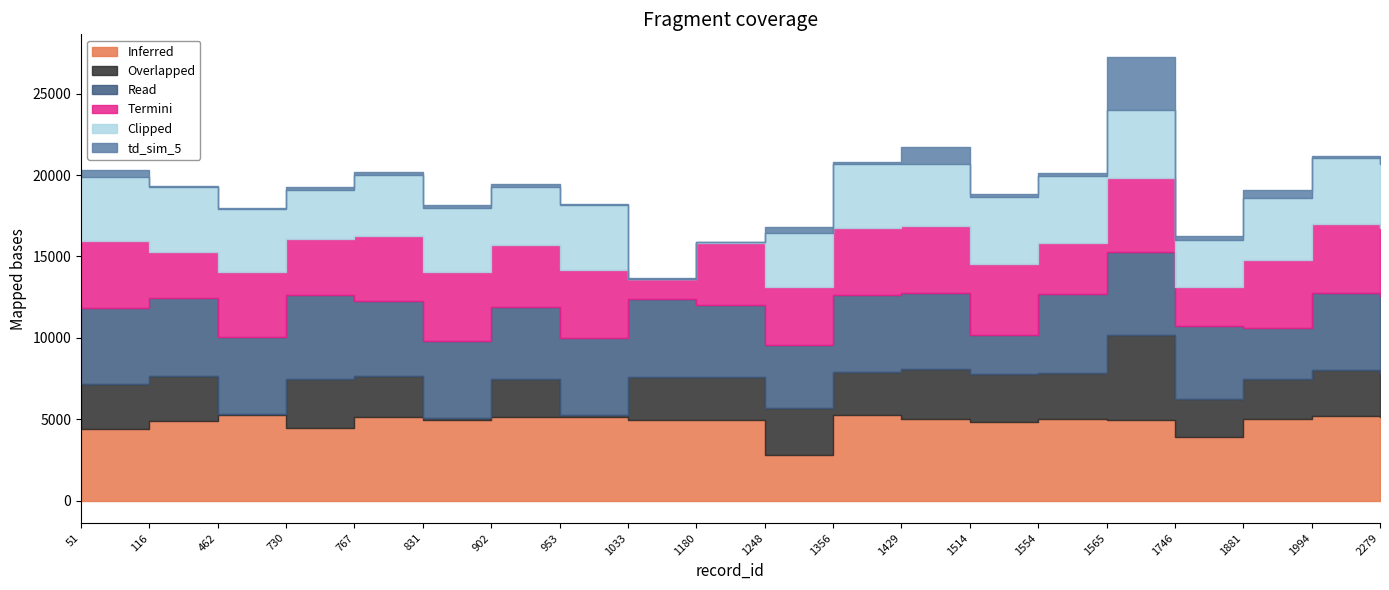

Reading left to right, what are all the values shown in this chart?

td_sim_0: 51=4434	116=4928	462=5265	730=4456	767=5143	831=4973	902=5151	953=5127	1033=4945	1180=4947	1248=2800	1356=5253	1429=5029	1514=4827	1554=5037	1565=4989	1746=3913	1881=5023	1994=5207	2279=5173
td_sim_1: 51=2753	116=2763	462=89	730=2995	767=2530	831=124	902=2301	953=116	1033=2680	1180=2677	1248=2908	1356=2648	1429=3085	1514=2963	1554=2821	1565=5188	1746=2322	1881=2428	1994=2805	2279=2653
td_sim_2: 51=4654	116=4768	462=4724	730=5193	767=4617	831=4740	902=4468	953=4761	1033=4783	1180=4368	1248=3866	1356=4722	1429=4670	1514=2410	1554=4852	1565=5108	1746=4487	1881=3163	1994=4739	2279=4750
td_sim_3: 51=4125	116=2814	462=3987	730=3460	767=3982	831=4187	902=3766	953=4194	1033=1210	1180=3842	1248=3533	1356=4141	1429=4058	1514=4329	1554=3126	1565=4541	1746=2431	1881=4171	1994=4273	2279=4168
td_sim_4: 51=3906	116=3978	462=3857	730=2989	767=3707	831=3946	902=3567	953=3943	1033=14	1180=33	1248=3353	1356=3917	1429=3846	1514=4121	1554=4090	1565=4190	1746=2839	1881=3816	1994=4006	2279=3922
td_sim_5: 51=413	116=99	462=67	730=163	767=217	831=171	902=227	953=101	1033=18	1180=14	1248=343	1356=106	1429=1045	1514=168	1554=176	1565=3257	1746=245	1881=450	1994=117	2279=81